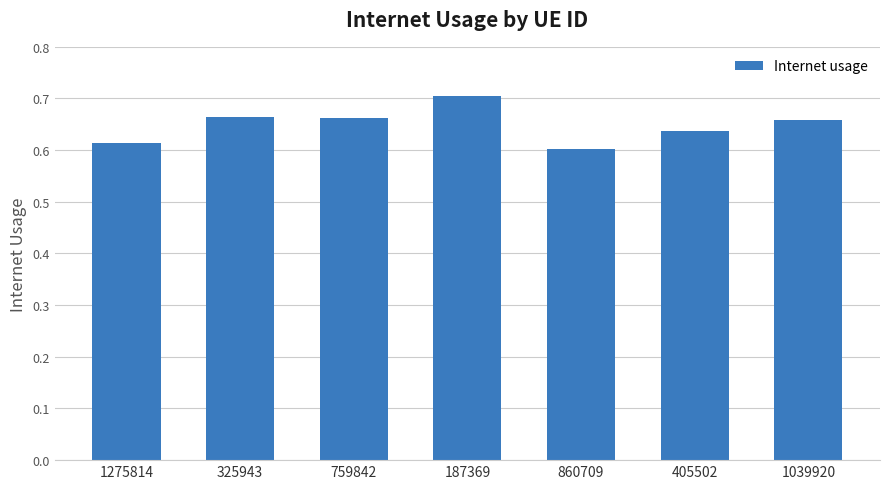

What is the label of the 6th bar from the right?

325943